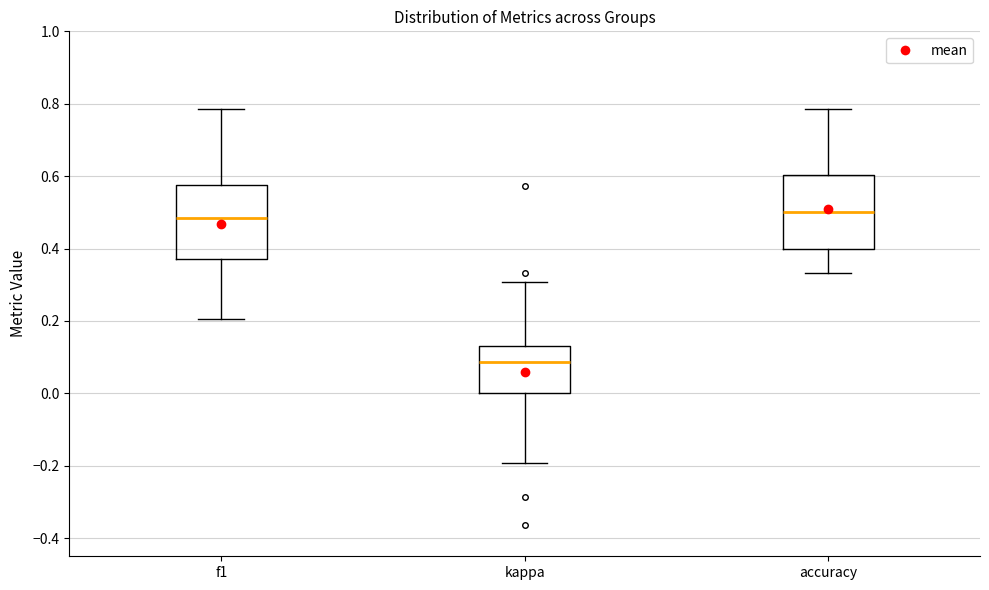

Reading left to right, read every box against the y-axis: the position of its median line, the range the box covers, and the ends of its whiskers. The values are not printed on the chart, so give them approximately, as read against the axis.

f1: median 0.48, box 0.38 to 0.58, whiskers 0.20 to 0.78
kappa: median 0.08, box 0.00 to 0.14, whiskers -0.20 to 0.30
accuracy: median 0.50, box 0.40 to 0.60, whiskers 0.34 to 0.78